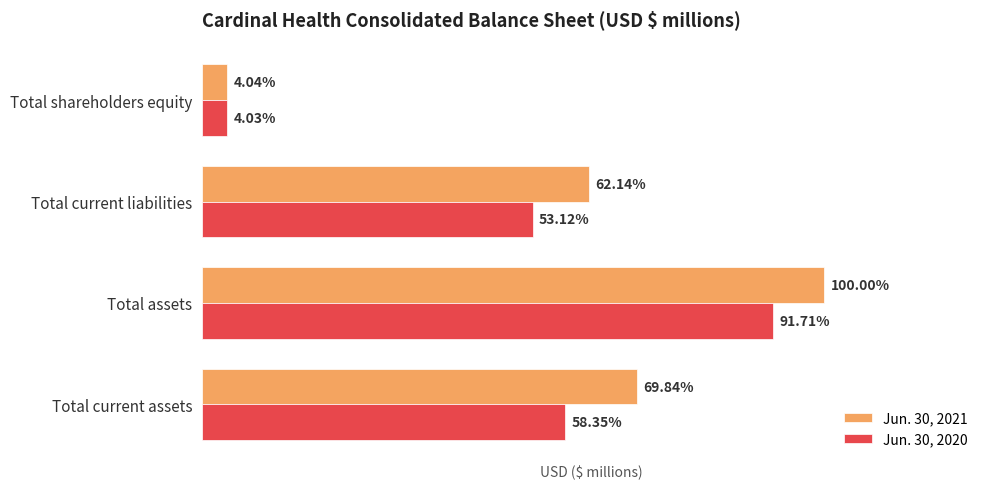

What are all the series names shown in the legend?

Jun. 30, 2021, Jun. 30, 2020